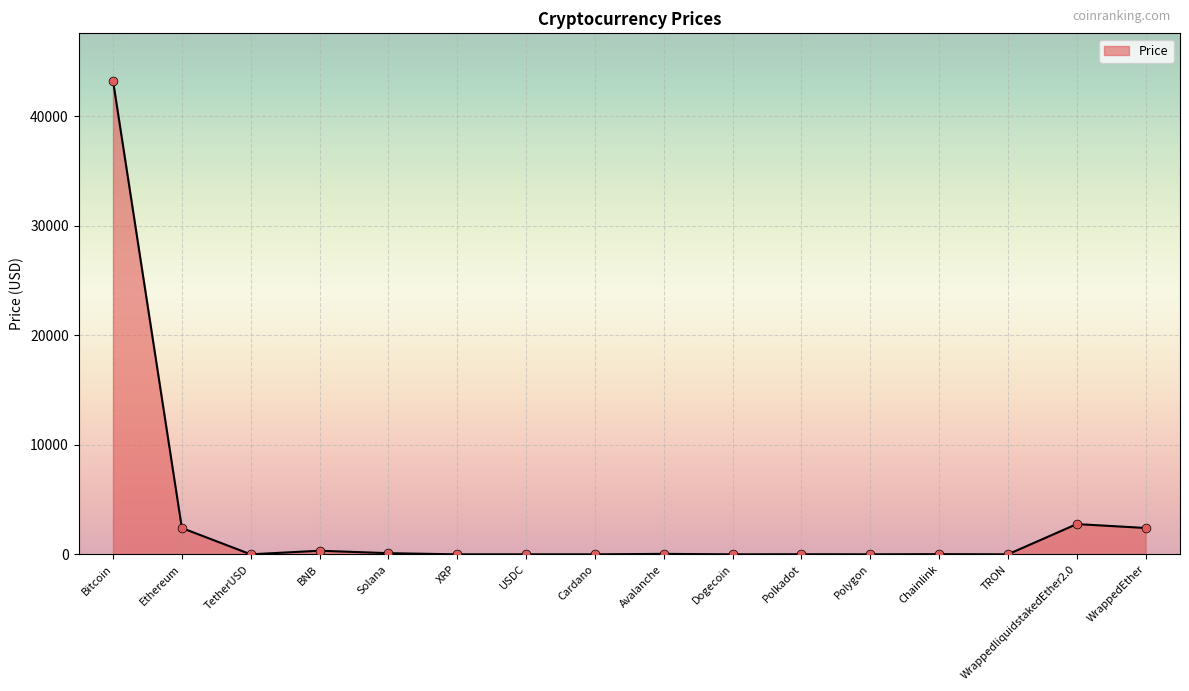

Which category has the highest value across all series?

Bitcoin